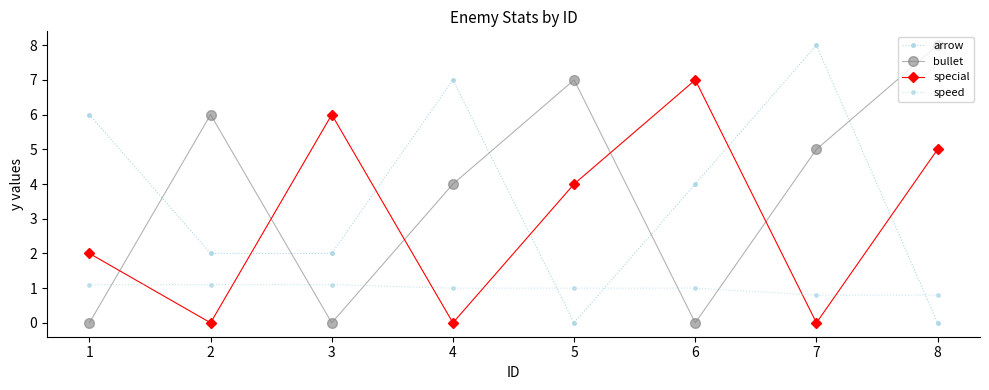

How many lines are shown in the chart?

4